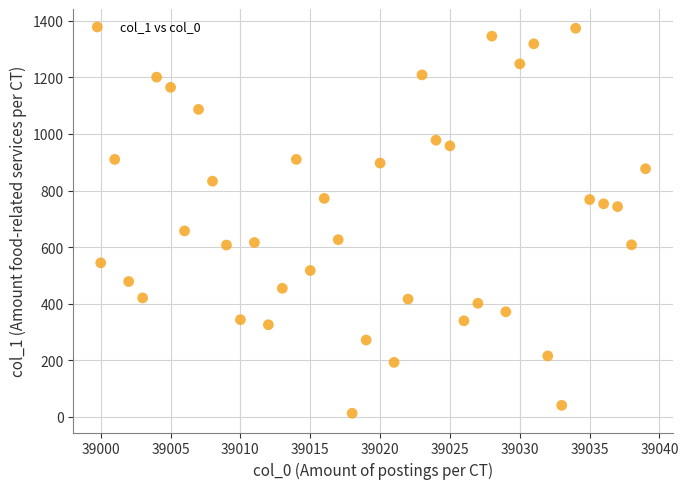

What is the range of X values (max minus min)?

39